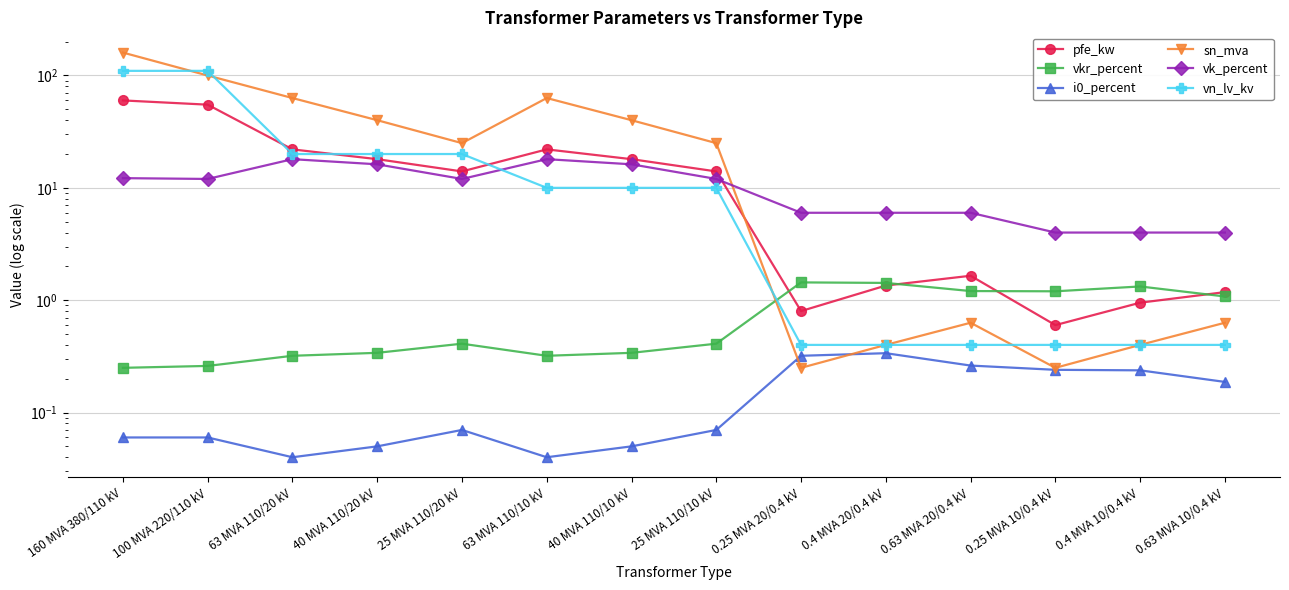

What is the difference between the highest and lowest values at 0.4 MVA 10/0.4 kV?

3.8